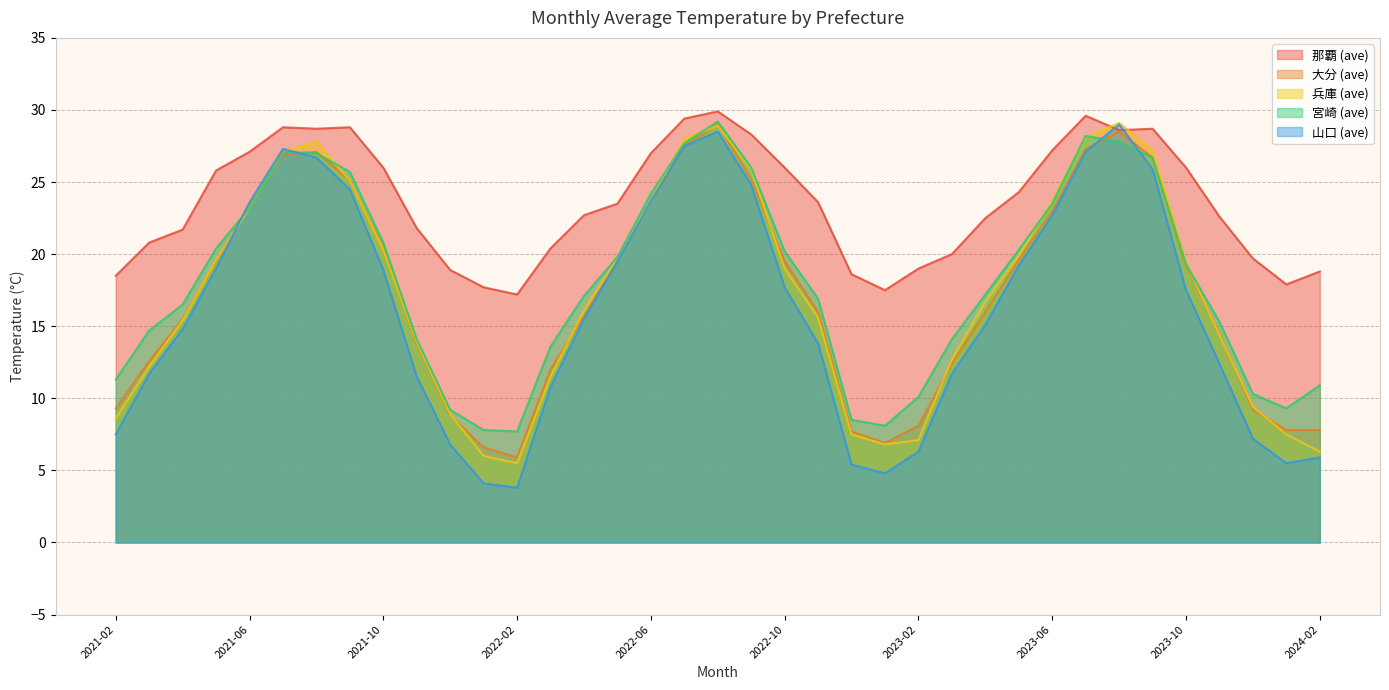

Between 2022-02 and 2022-04, which is larger?

2022-04